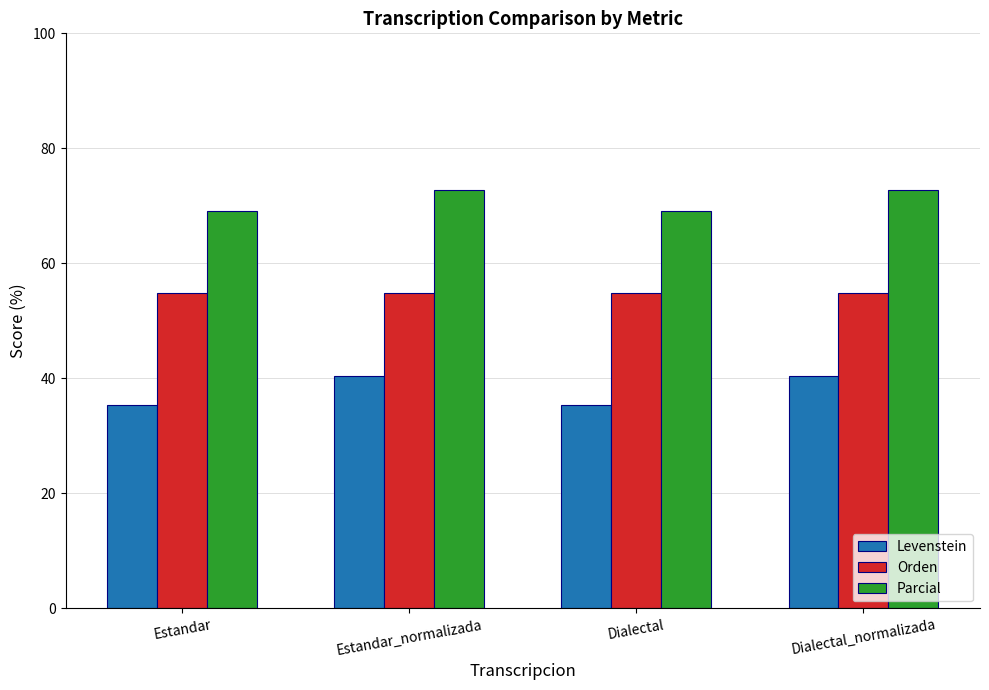

What is the difference between the highest and lowest values at Estandar?

33.8